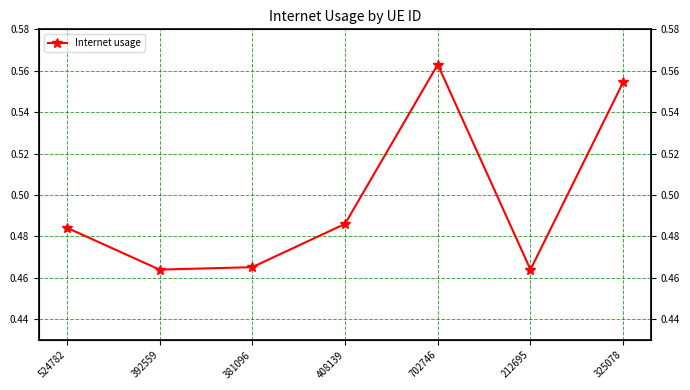

What is the label of the 3rd point from the left?

381096